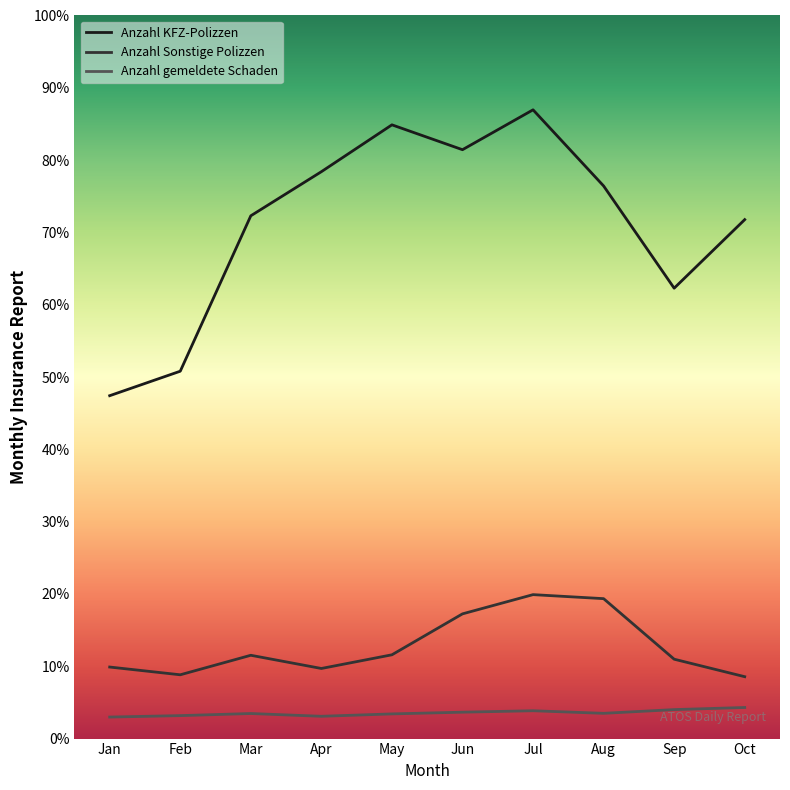

Where is the first local maximum for Anzahl Sonstige Polizzen?

Mar